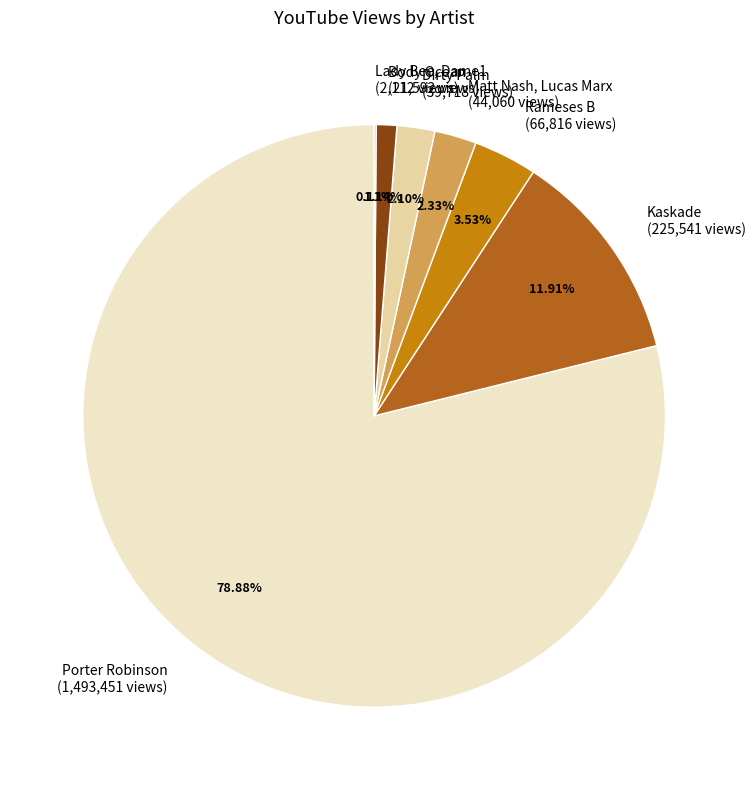

Is there a majority slice in this chart?

Yes